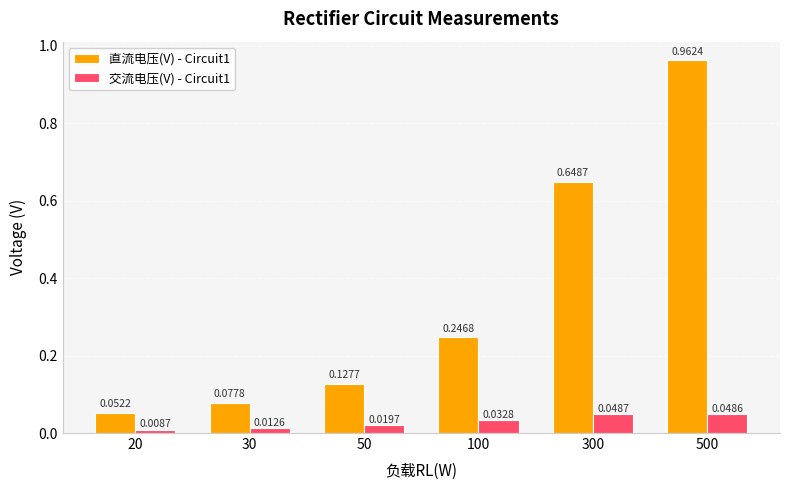

Which series has the widest spread of values?

直流电压(V) - Circuit1